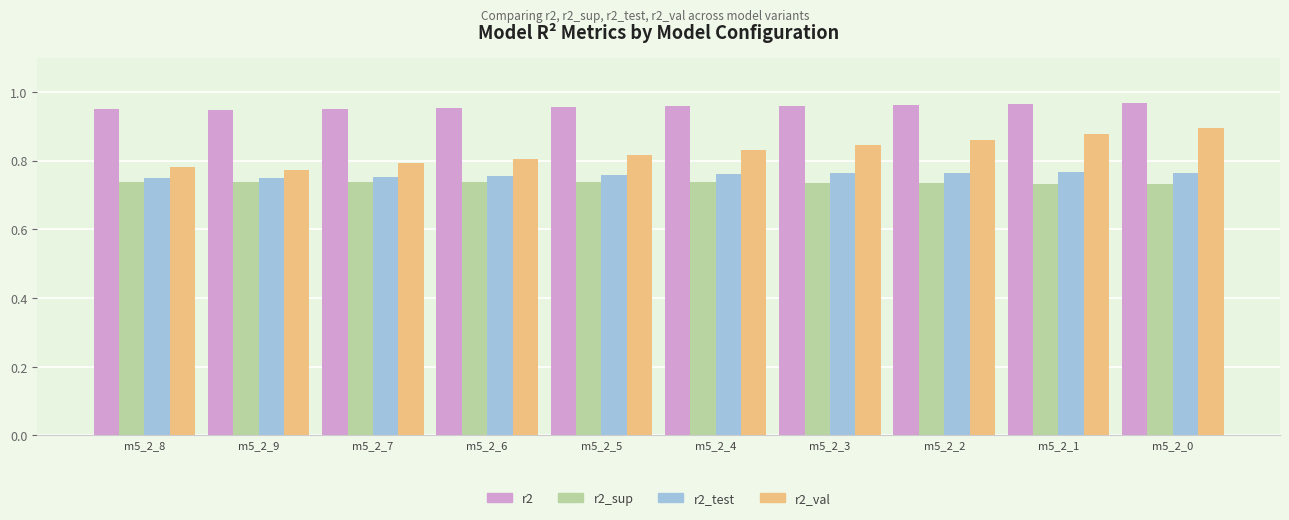

At how many categories does at least one series exceed 0?

10